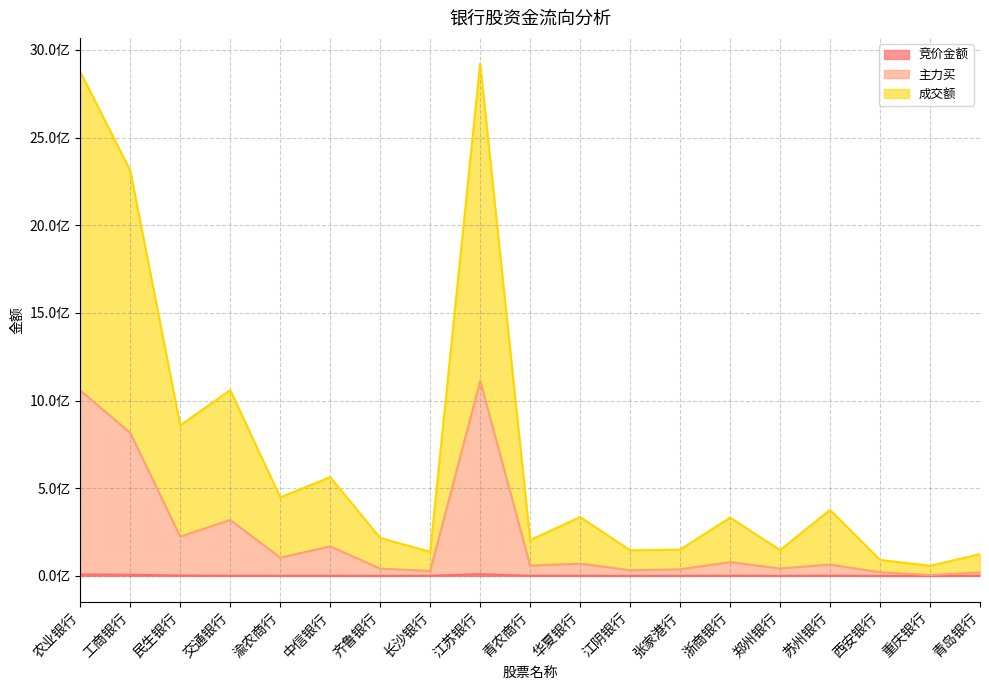

Reading left to right, what are all the values shown in this chart?

竞价金额: 8606220	6845676	2384536	1271767	828360	753228	393176	1408428	9753061	1066704	827747	424833	749892	1168800	632246	1304754	444278	195520	1446288
主力买: 1057977834	815953162	224329137	319436477	104486040	168823229	41843638	28471161	1112813191	59386476	70222610	32938004	37840017	78959010	42583790	65323968	21234080	5385905	20462877
成交额: 2874957967	2311661401	858596169	1060213713	448423123	563551579	216478061	137345148	2922259596	204265640	336076176	146434440	150286600	332539111	147951924	376383999	91252727	58147043	123937316